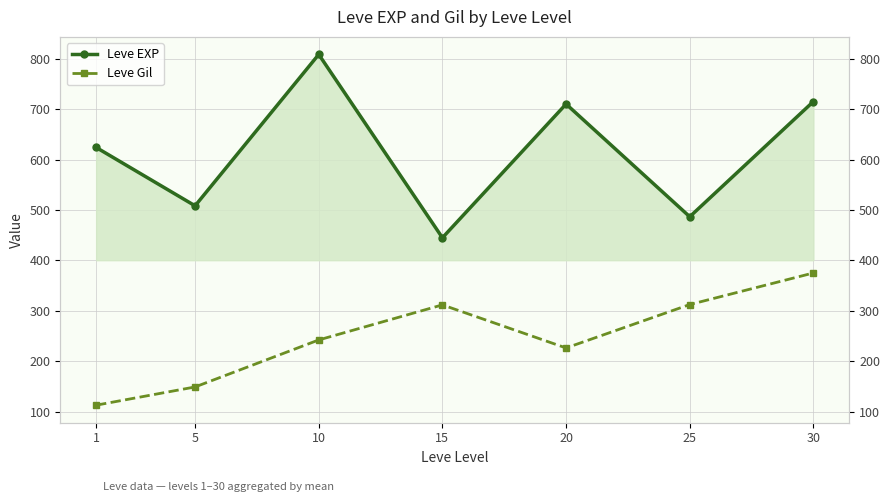

Rank the series by their maximum value, from lowest to highest.

Leve Gil, Leve EXP